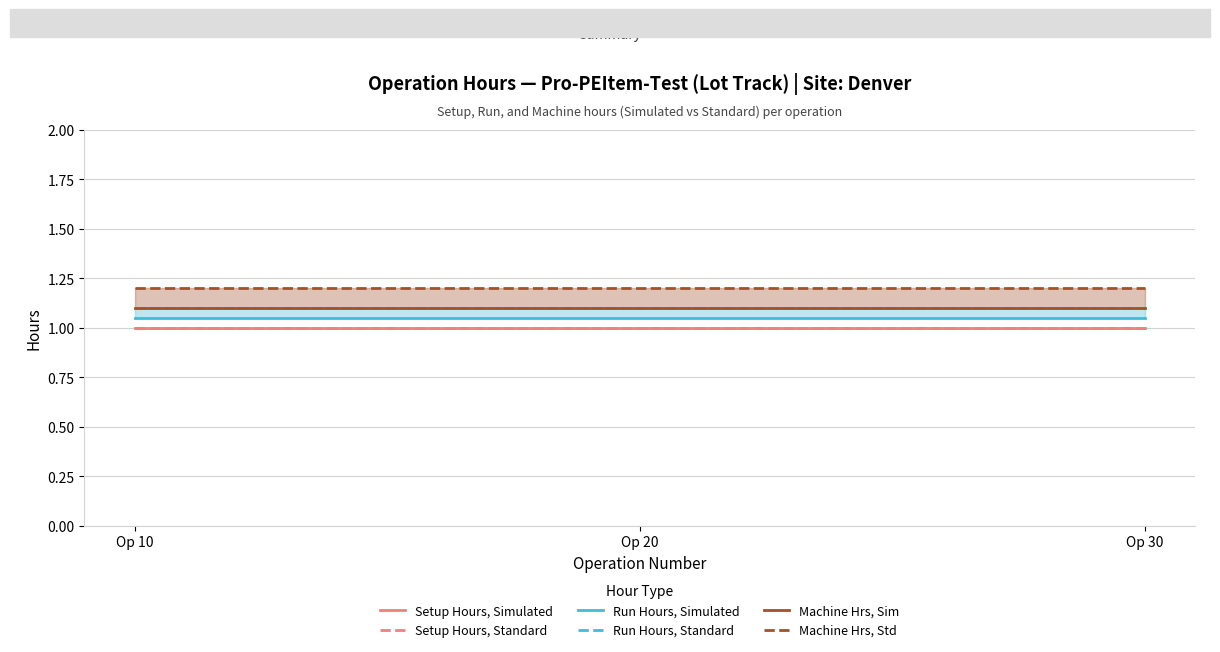

How many lines are shown in the chart?

6